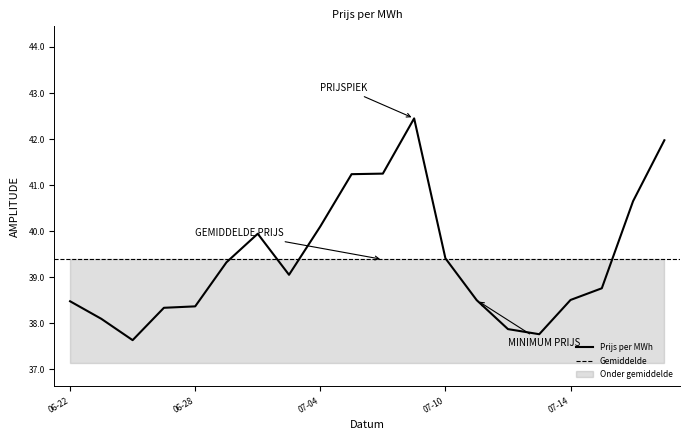

Which label corresponds to the smallest value in the chart?

2023-06-26